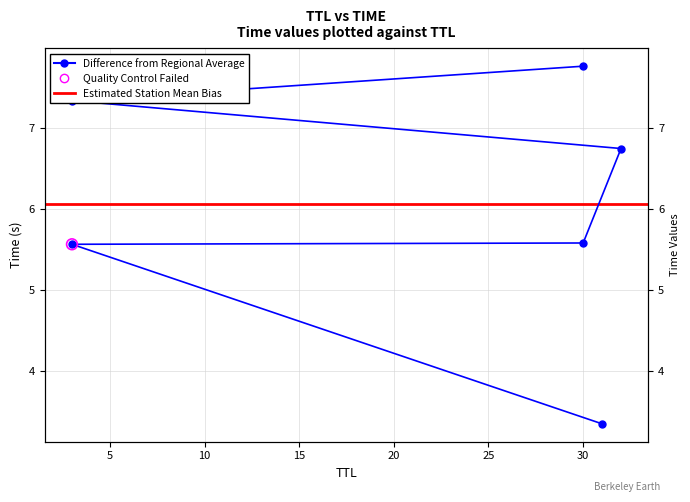

What is the change in value from 3 to 32?

+1.2